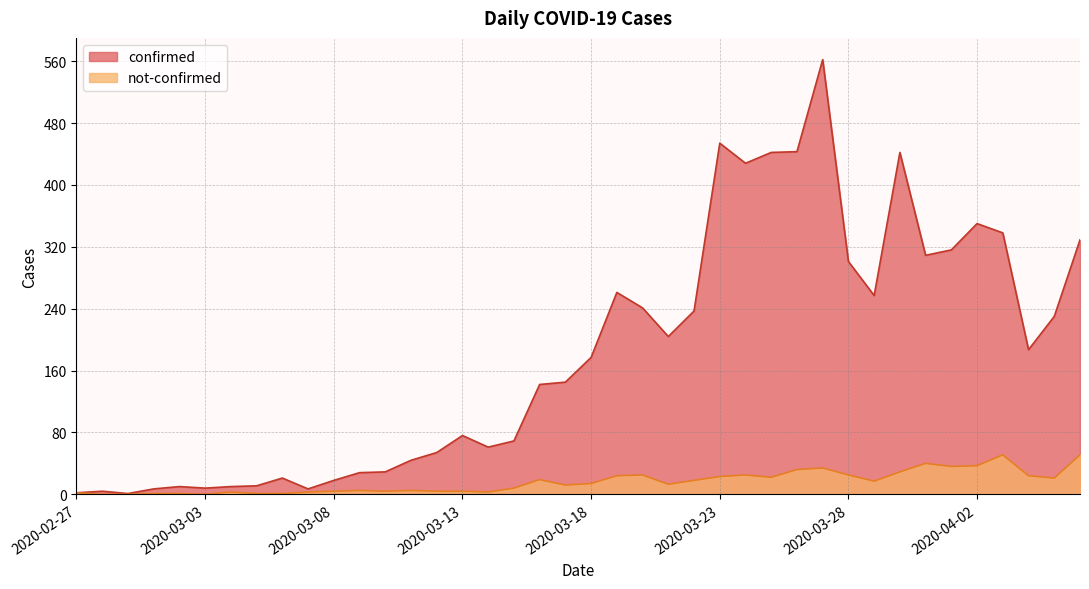

How many interior local valleys does the not-confirmed series have?

9